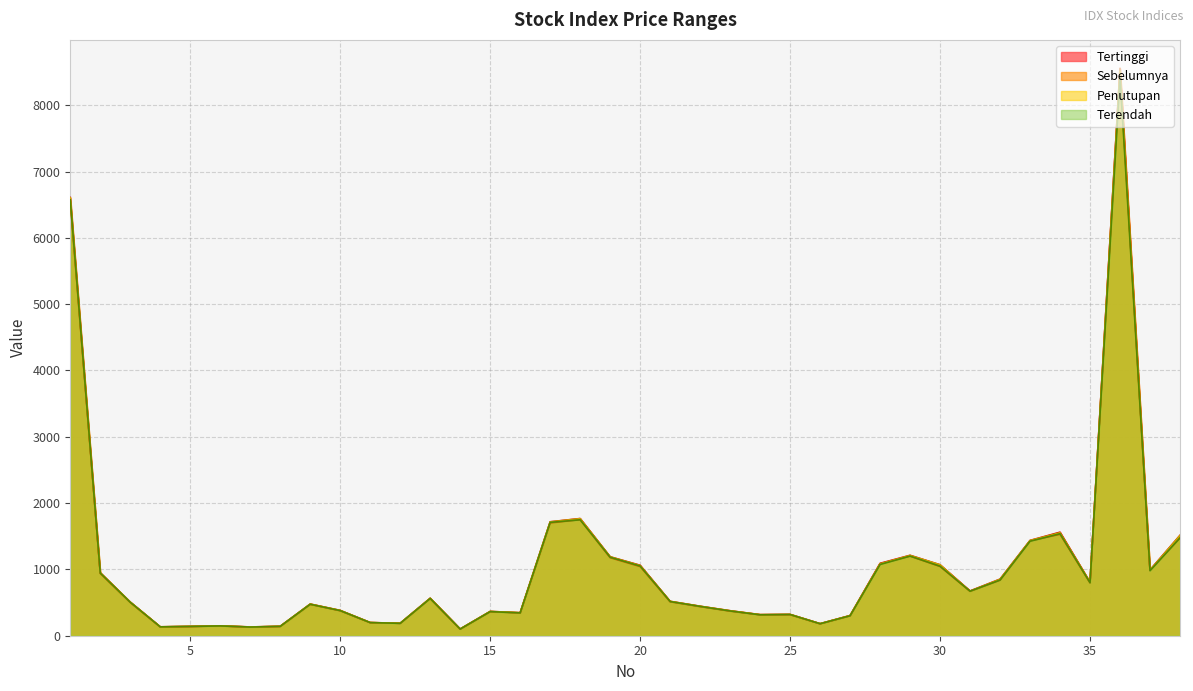

What is the difference between the maximum and minimum values in the Tertinggi series?

8450.6